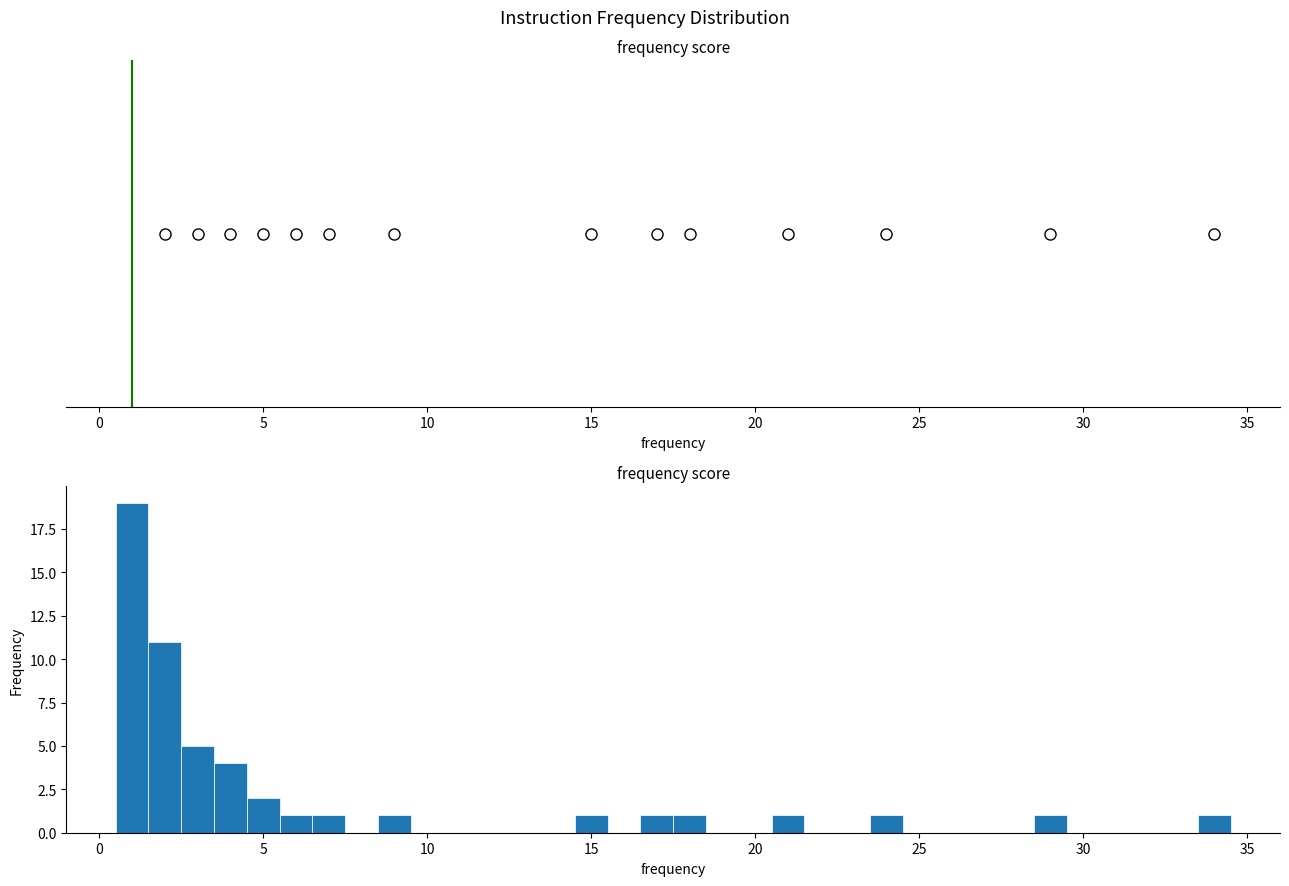

Around what value on the x-axis is the tallest bar? Give the approximate position of its centre, as read against the axis.

1.0